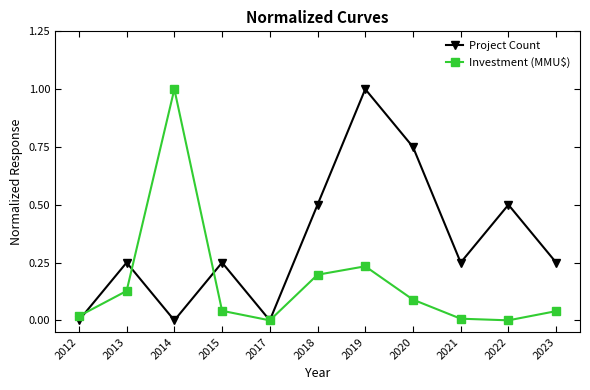

Which category has the highest value in the Project Count series?

2019